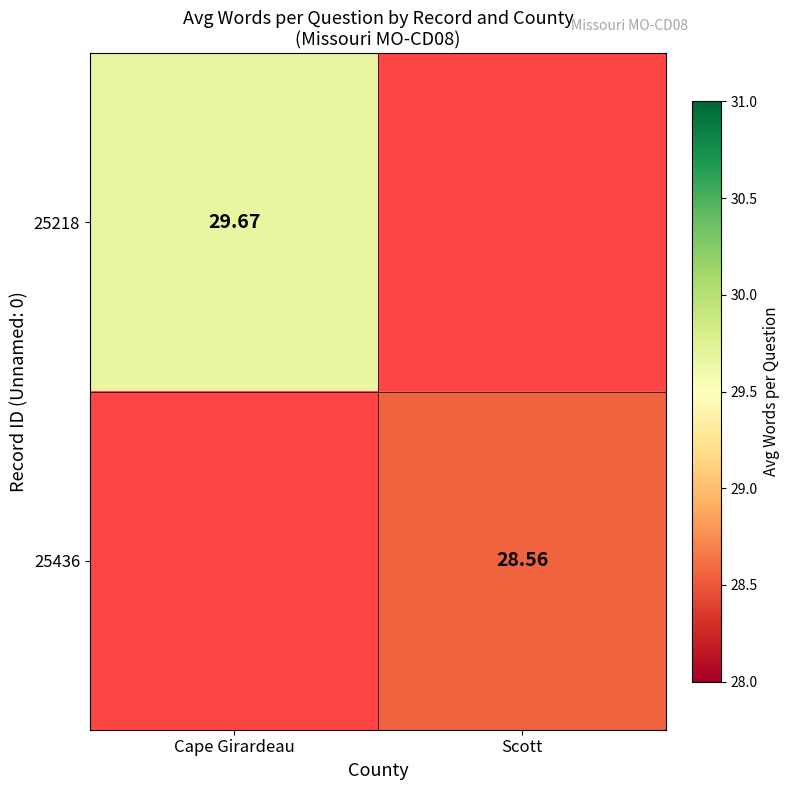

At which label does 25436 reach its peak?

Cape Girardeau